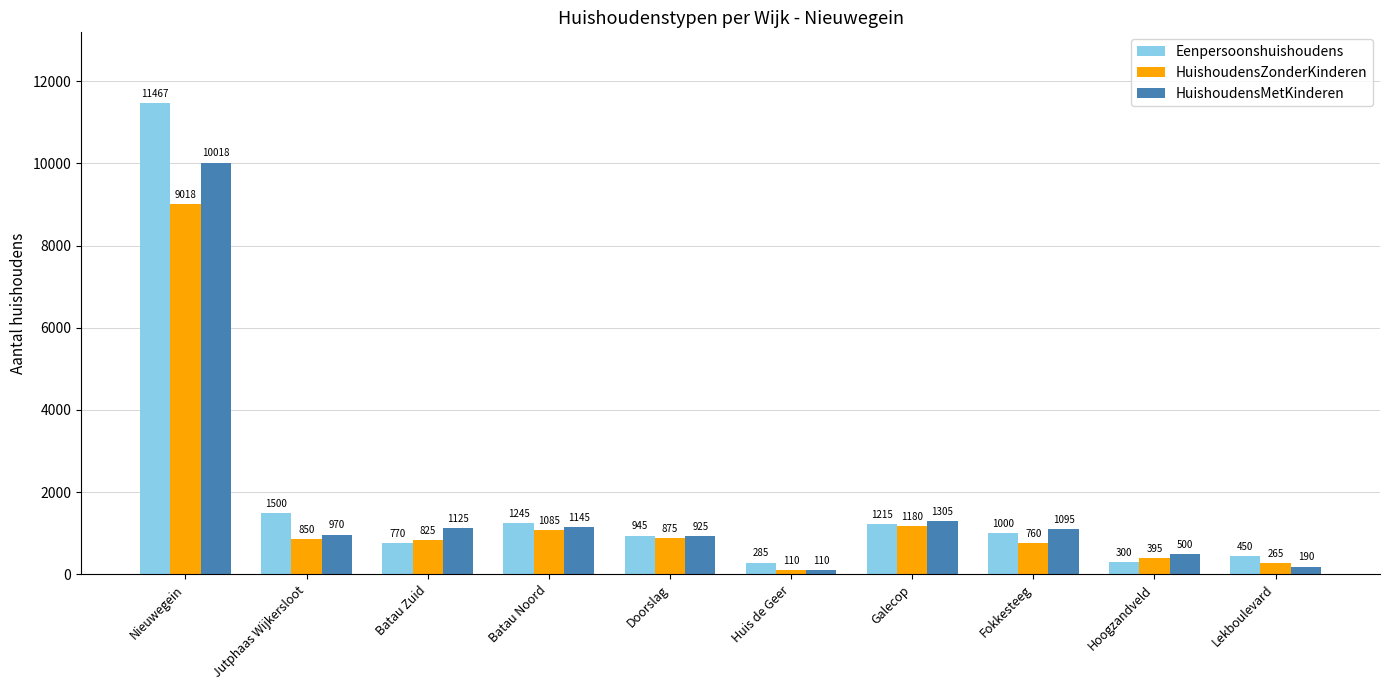

What is the difference between the highest and lowest values at Galecop?

125